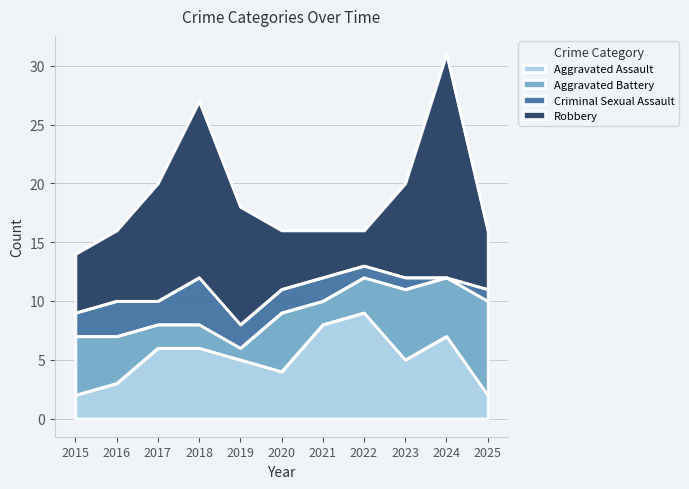

How many values in the Criminal Sexual Assault series are below 2?

4